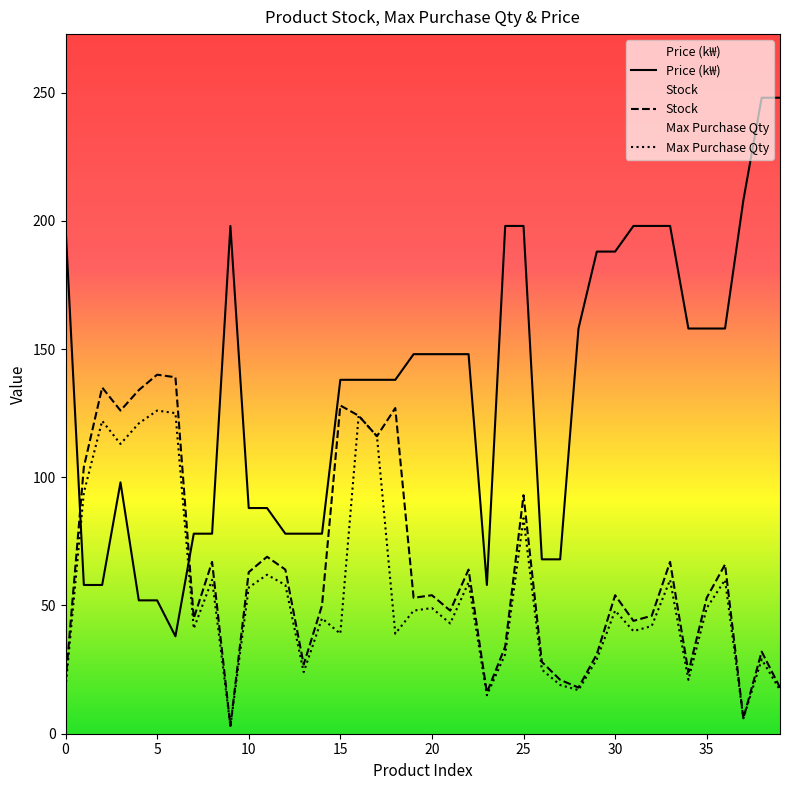

How many interior local peaks does the Price (k₩) series have?

2